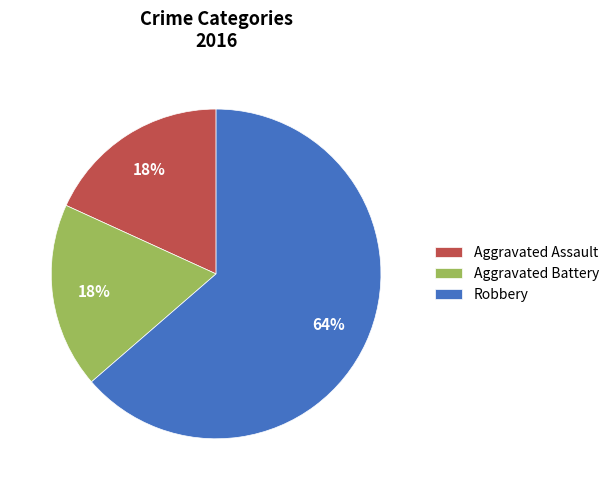

How many segments does this pie chart have?

3